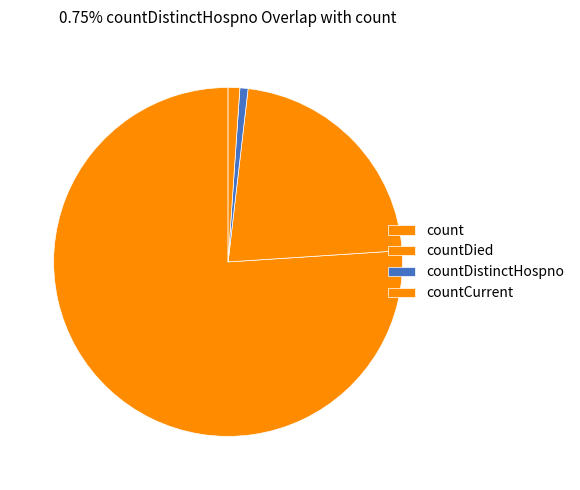

Which category has the biggest portion of the pie?

count